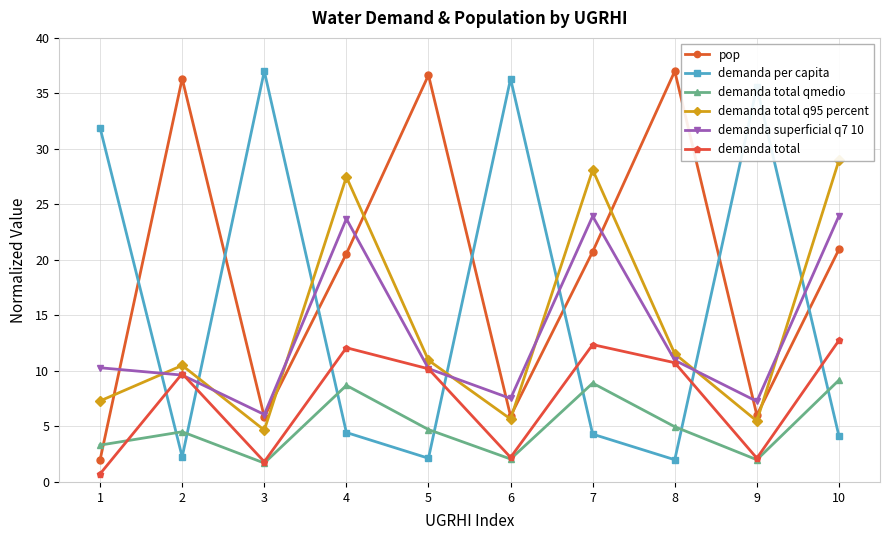

What is the total value across all series at 1?

55.5